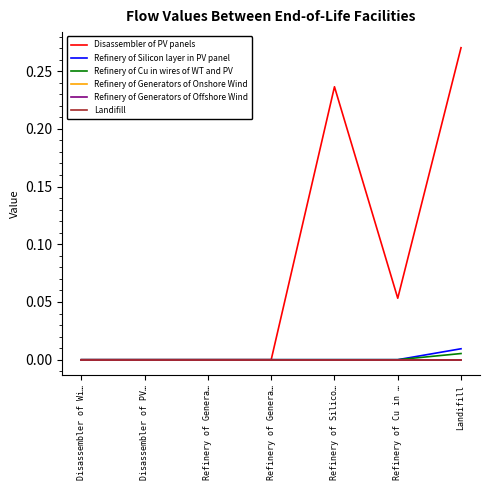

Is this an area chart (filled region under the line)?

No